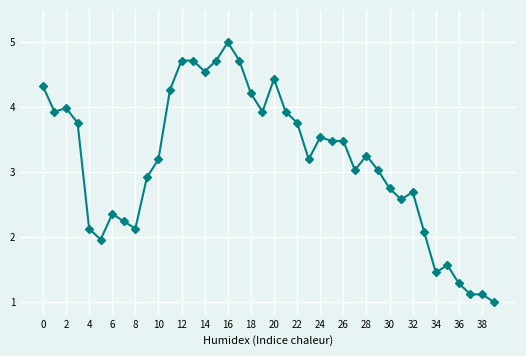

True or false: the data has more than 1 interior local peaks.

True